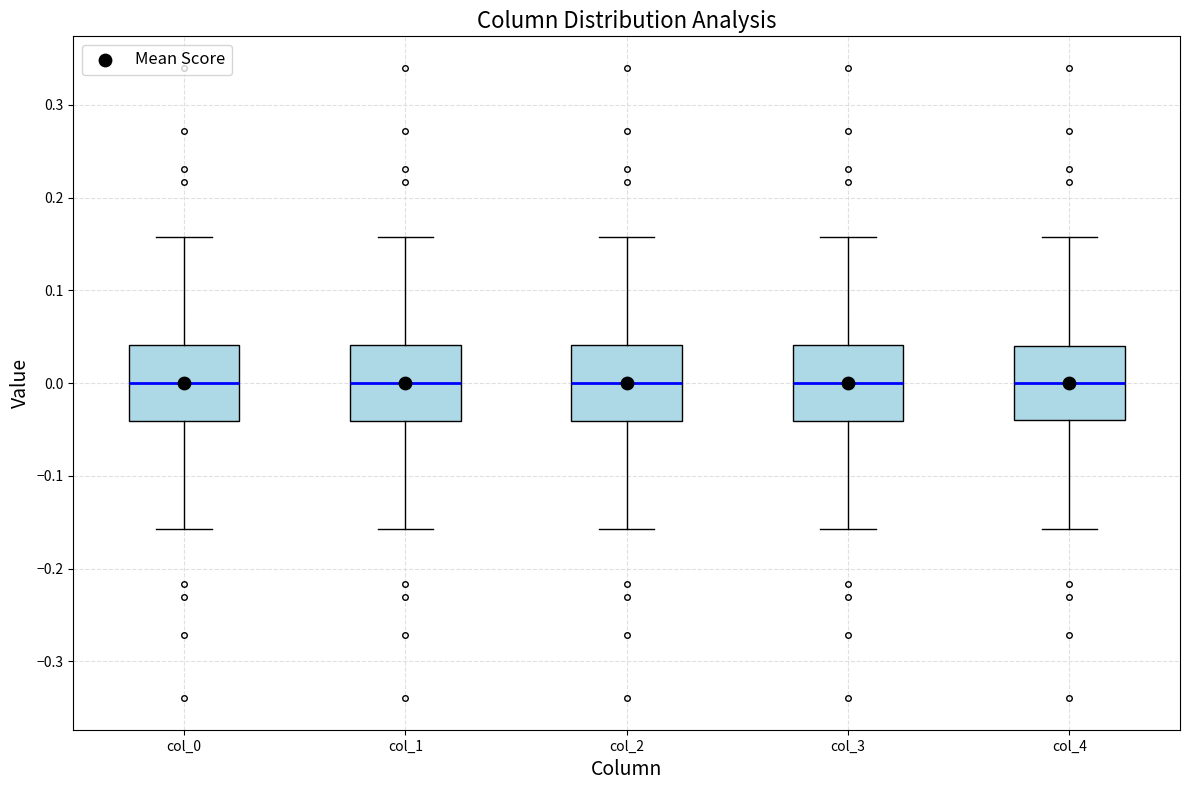

Reading left to right, read every box against the y-axis: the position of its median line, the range the box covers, and the ends of its whiskers. The values are not printed on the chart, so give them approximately, as read against the axis.

col_0: median 0.00, box -0.04 to 0.04, whiskers -0.16 to 0.16
col_1: median 0.00, box -0.04 to 0.04, whiskers -0.16 to 0.16
col_2: median 0.00, box -0.04 to 0.04, whiskers -0.16 to 0.16
col_3: median 0.00, box -0.04 to 0.04, whiskers -0.16 to 0.16
col_4: median 0.00, box -0.04 to 0.04, whiskers -0.16 to 0.16